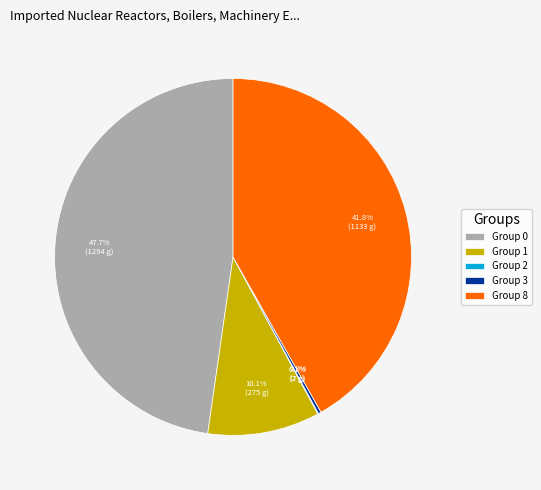

What is the ratio of the value at Group 8 to the value at Group 0?

0.9